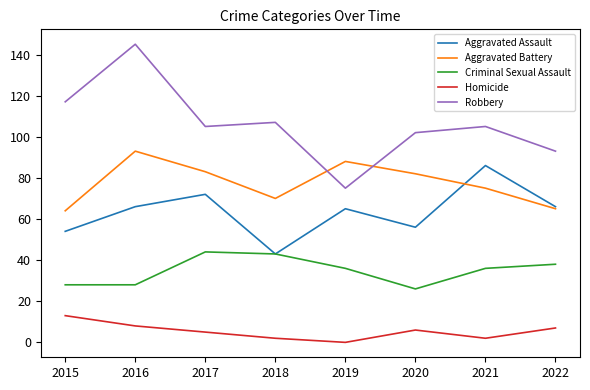

At which label does Aggravated Assault reach its minimum?

2018